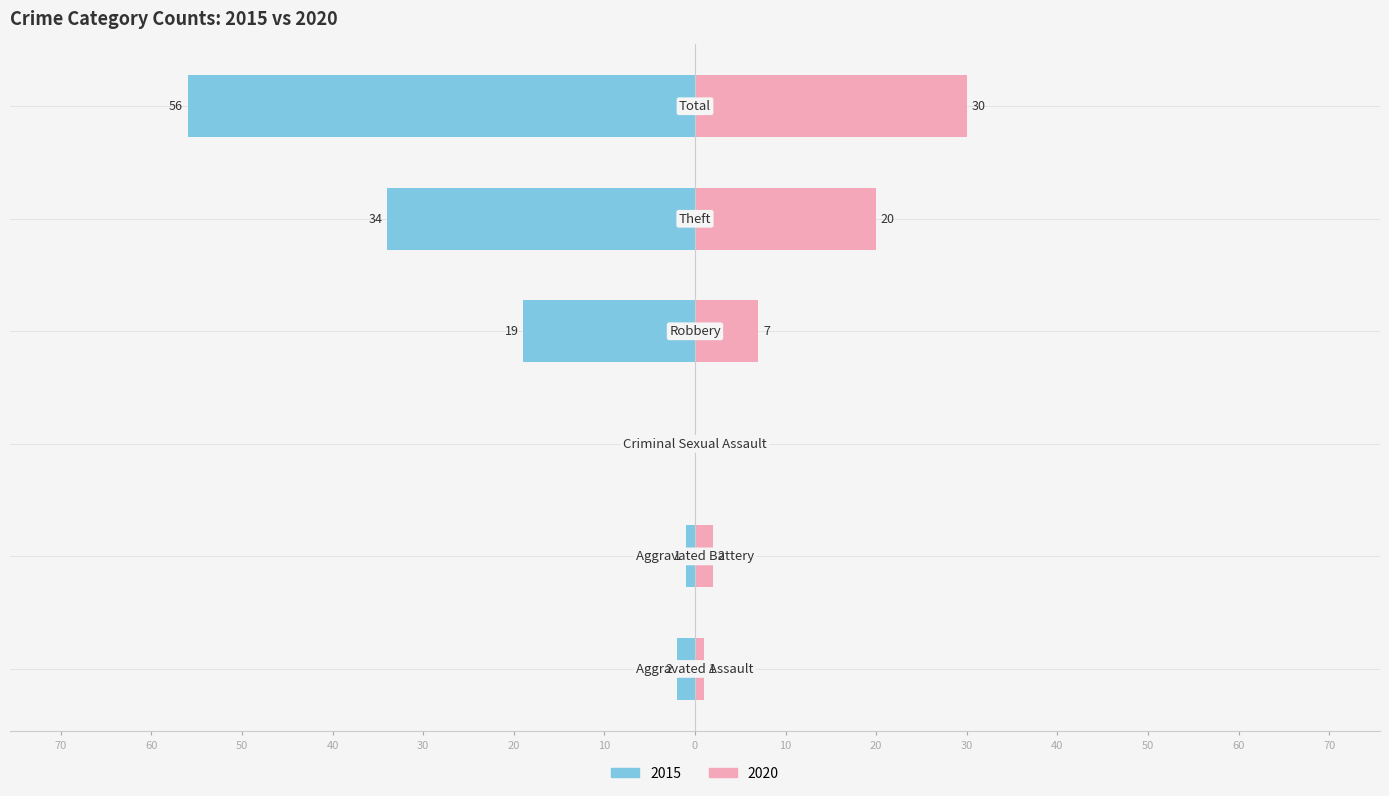

Is it true that Left (2015) equals -56 at Total?

True